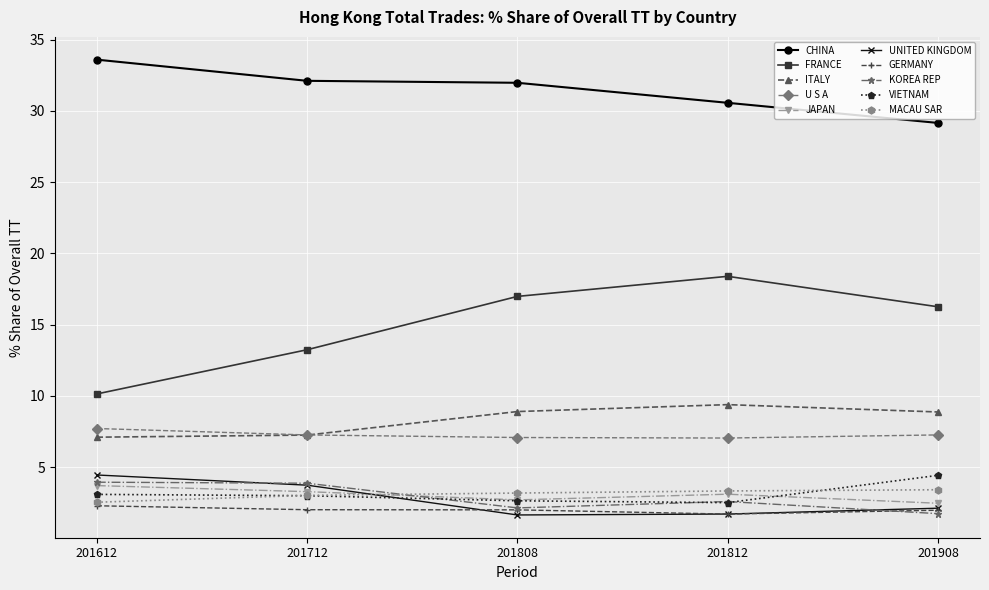

How many data points does each series have?

5